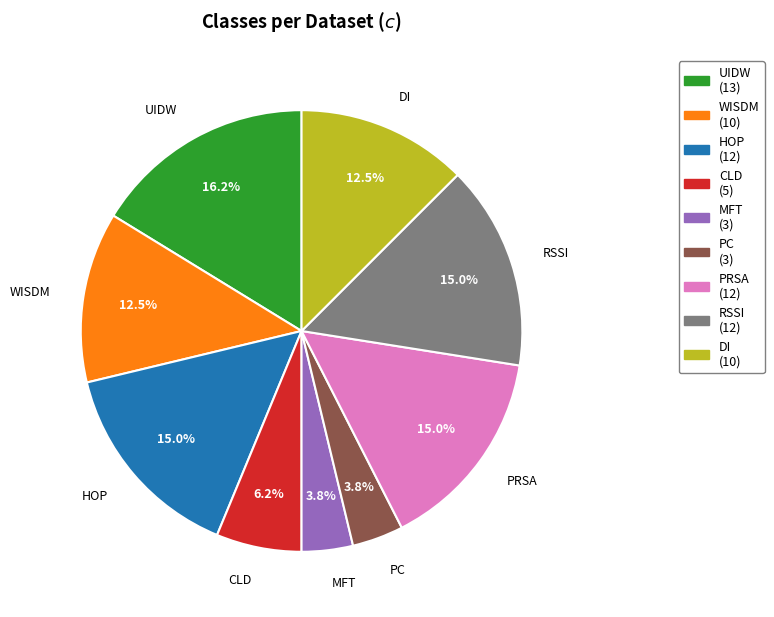

How many slices are in this pie chart?

9